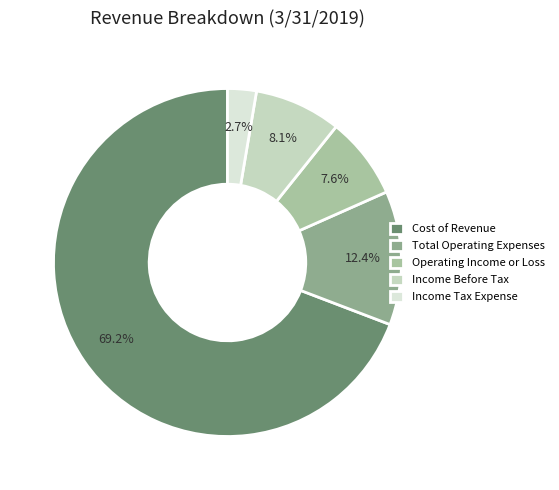

How many slices are in this pie chart?

5